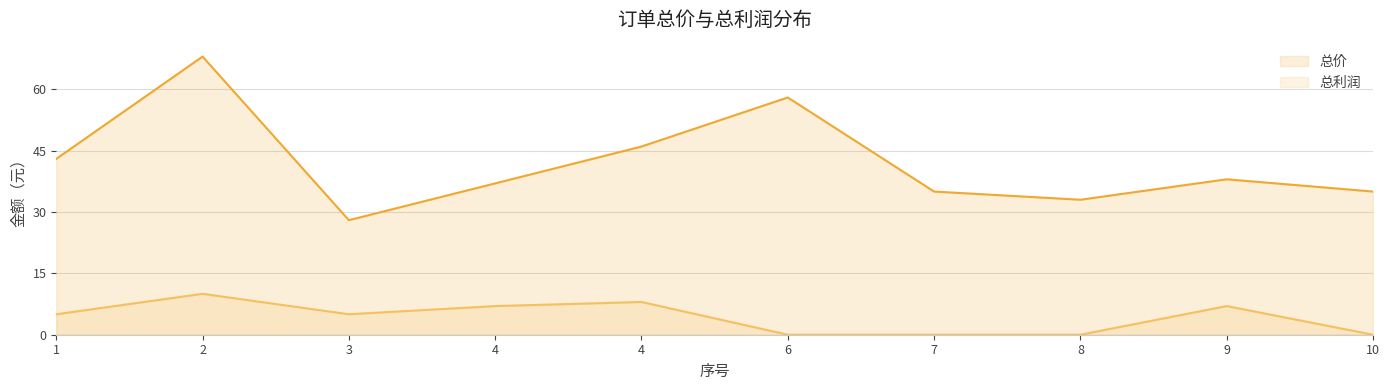

Which category has the lowest value across all series?

6